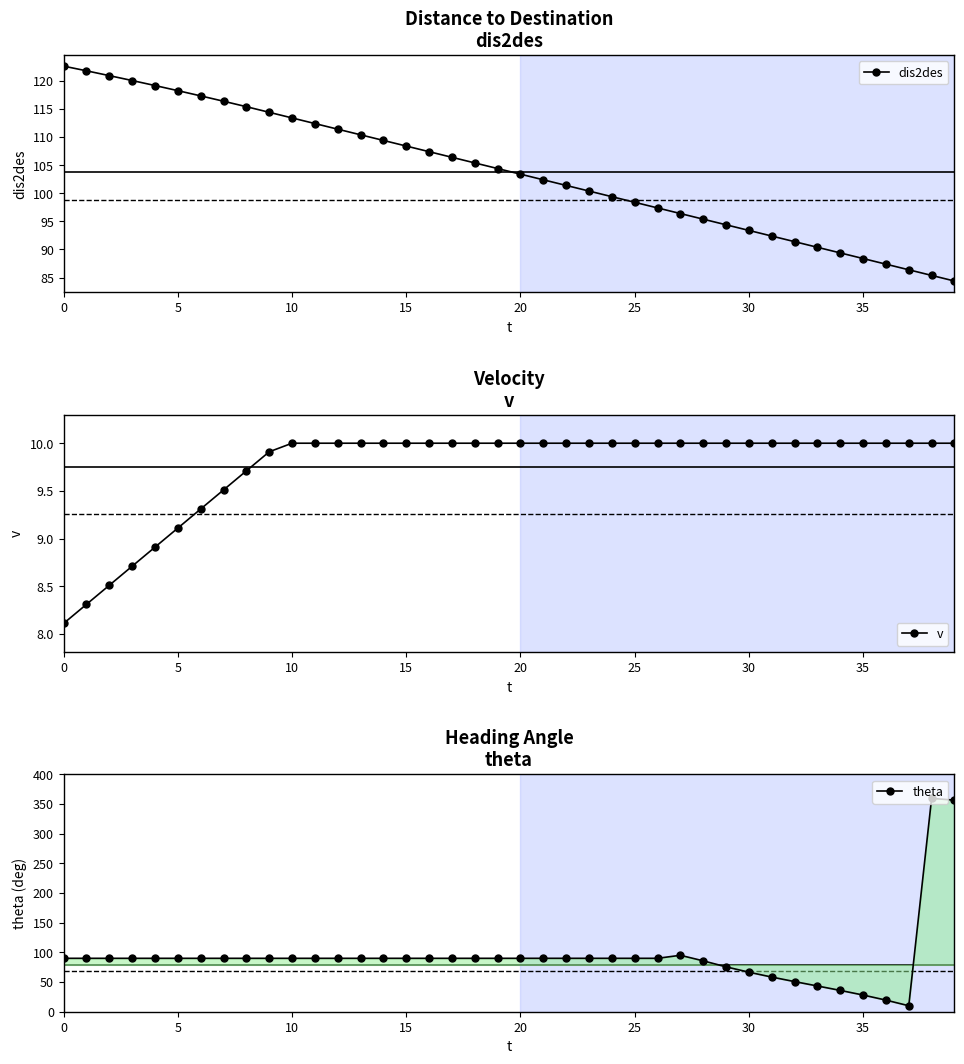

Which category has the highest value across all series?

38